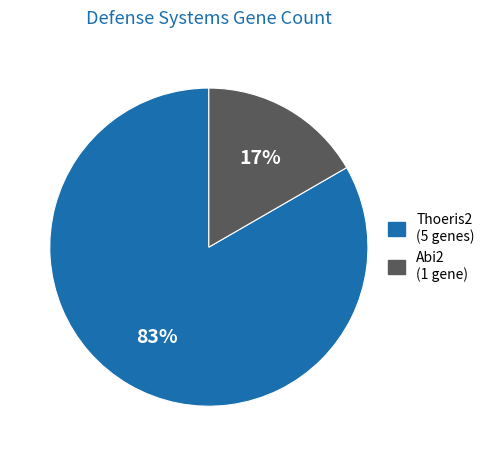

Is there a majority slice in this chart?

Yes